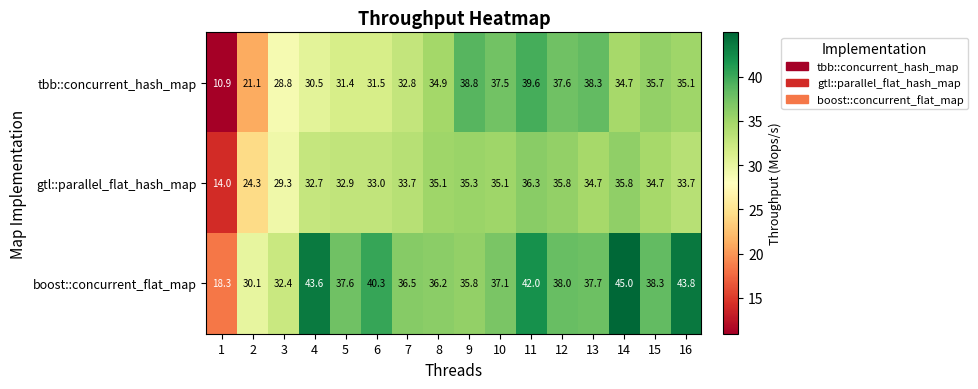

What is the average value of the gtl::parallel_flat_hash_map series?

32.3